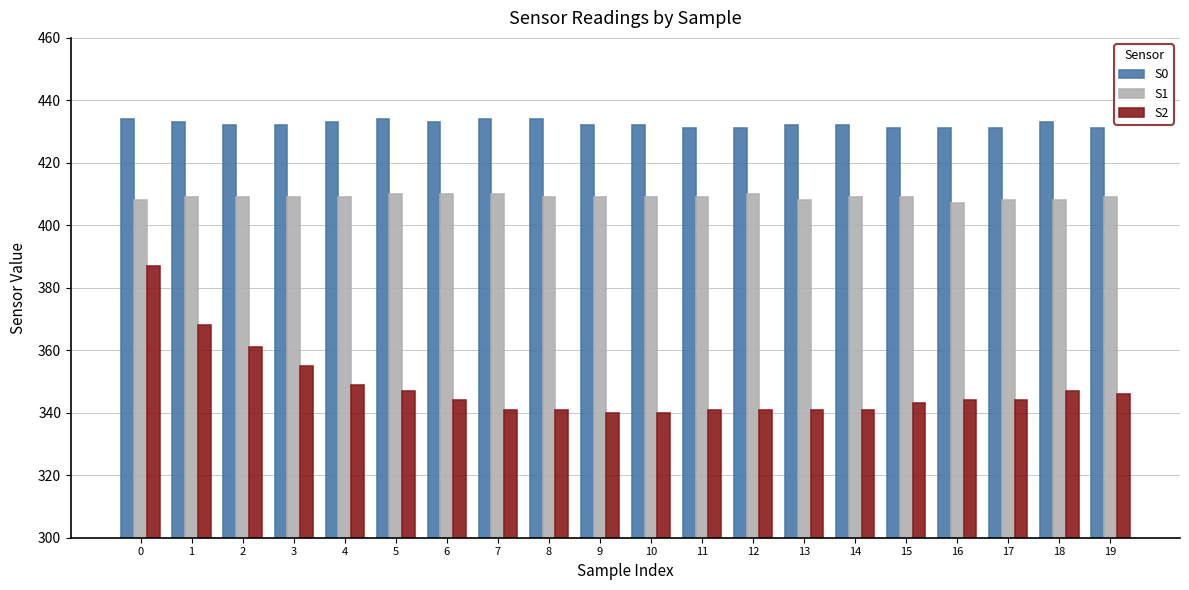

What is the smallest value displayed?

340